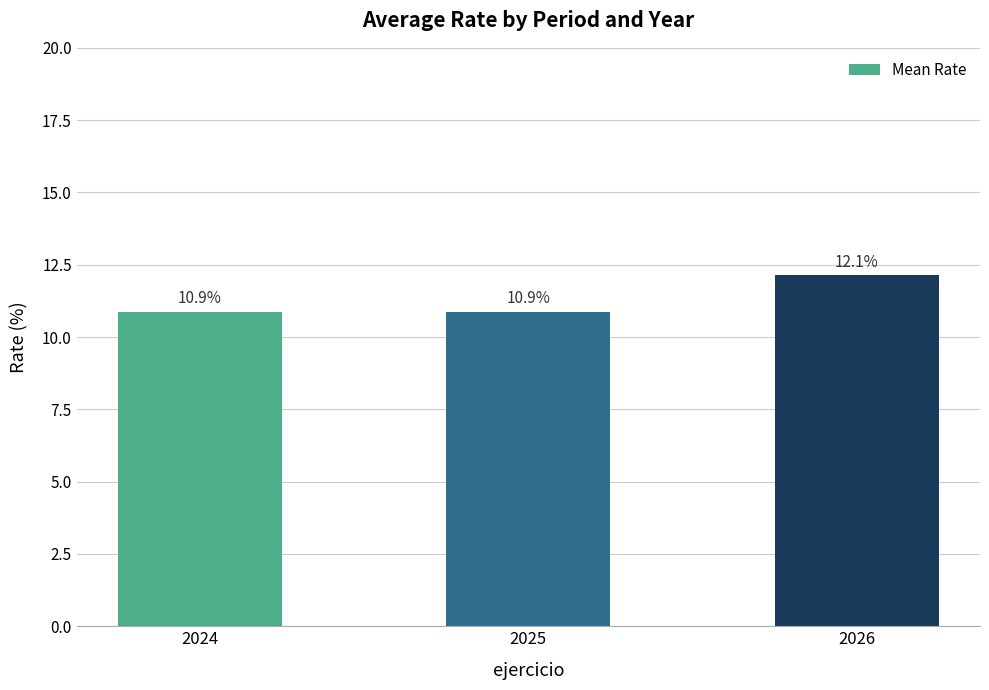

Count the values in the range 10 to 12.

2